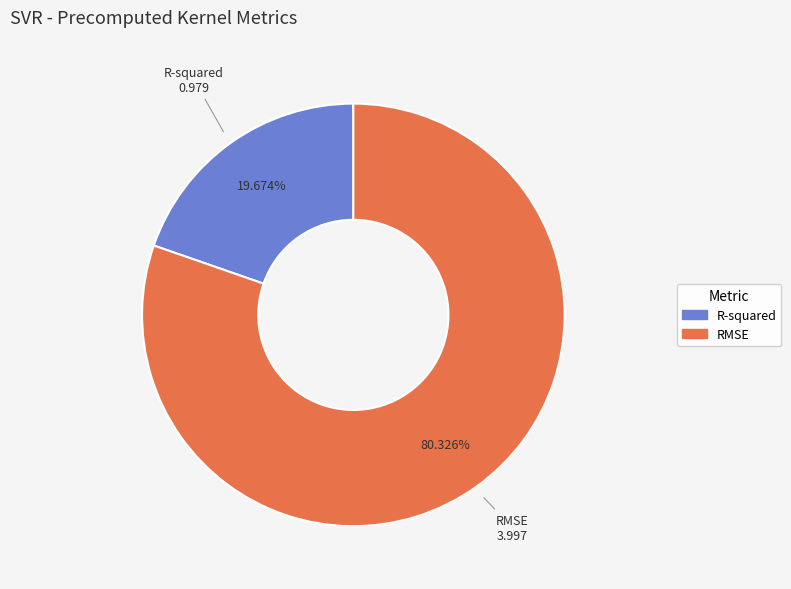

Count the number of slices in the pie.

2